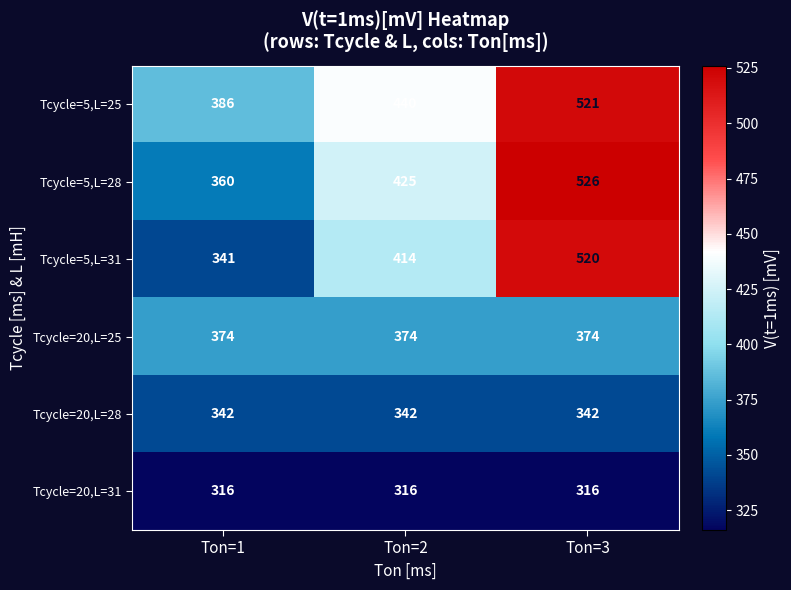

Rank the categories by Tcycle=5,L=25 value from highest to lowest.

Ton=3, Ton=2, Ton=1